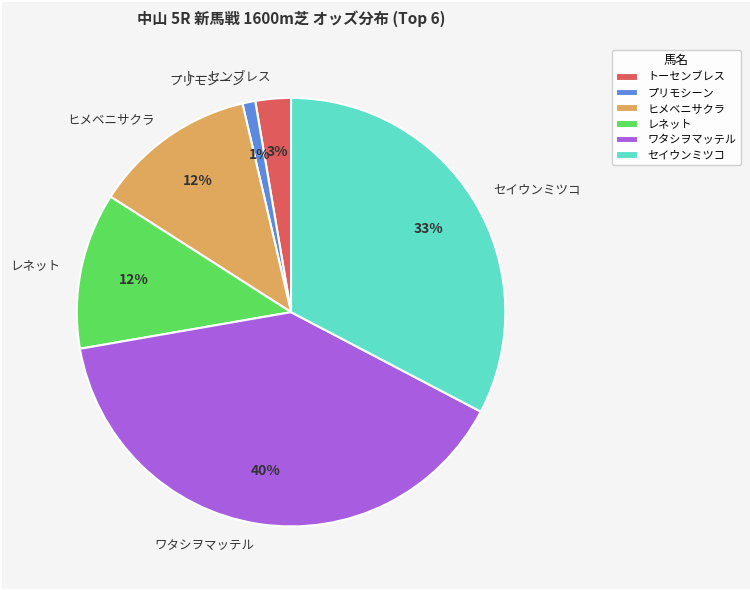

Do セイウンミツコ and プリモシーン together represent more than half of the pie?

No